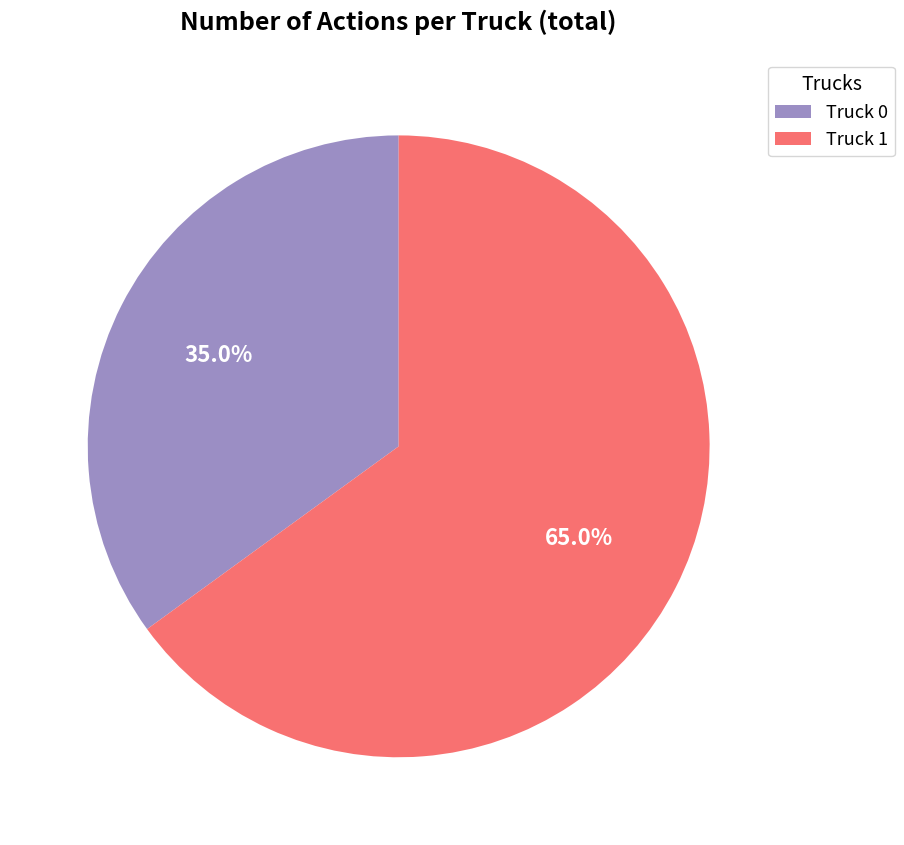

How much of the chart is everything except Truck 1?

35.0%